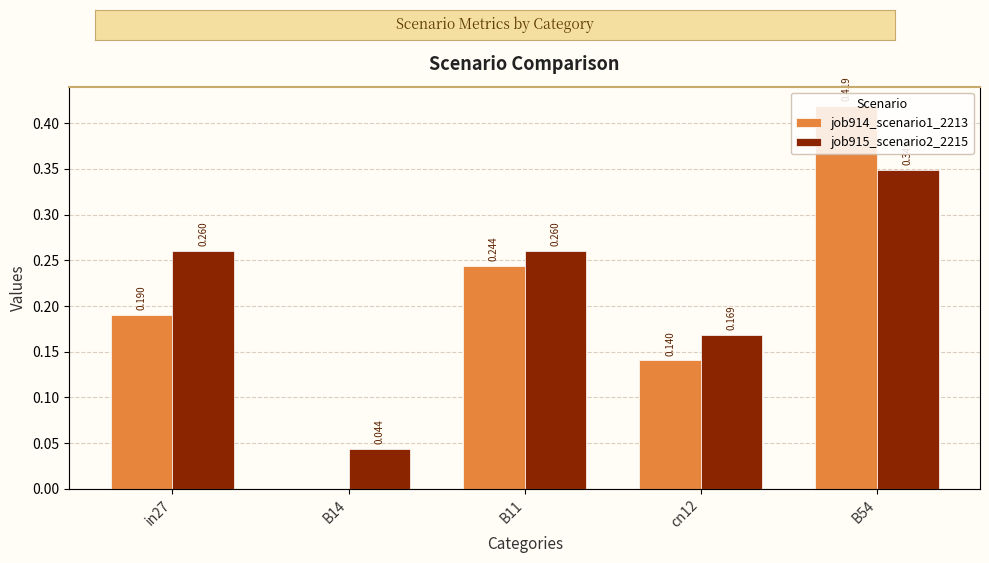

What are all the series names shown in the legend?

job914_scenario1_2213, job915_scenario2_2215